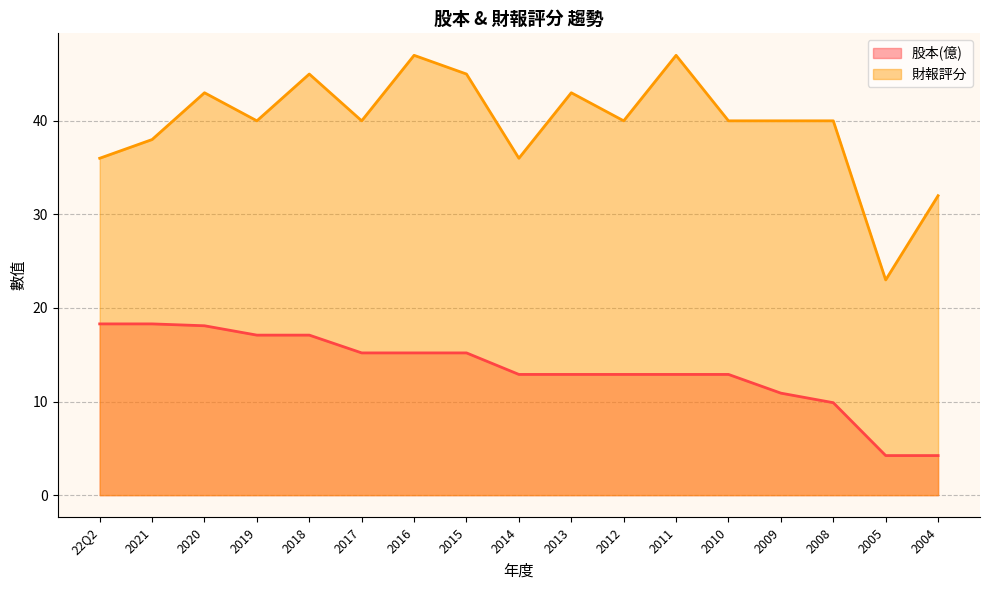

What are all the series names shown in the legend?

股本(億), 財報評分